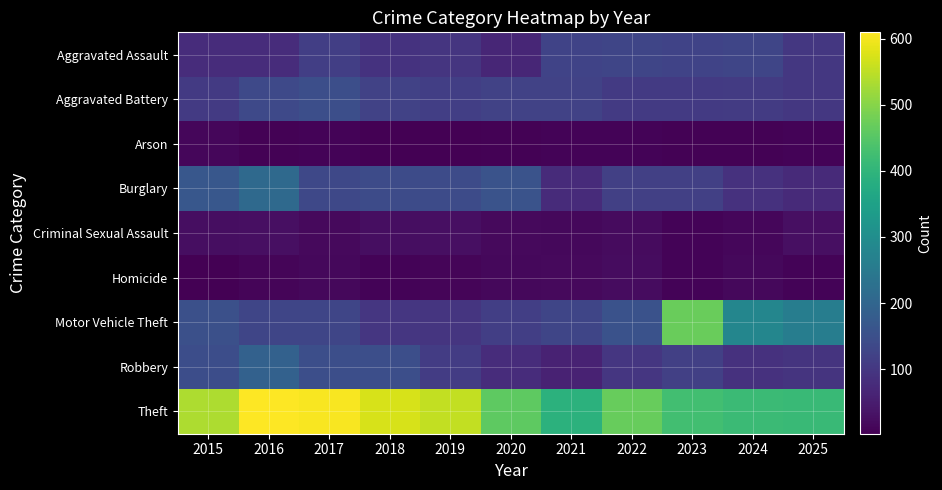

What is the difference between the highest and lowest values at 2021?

385